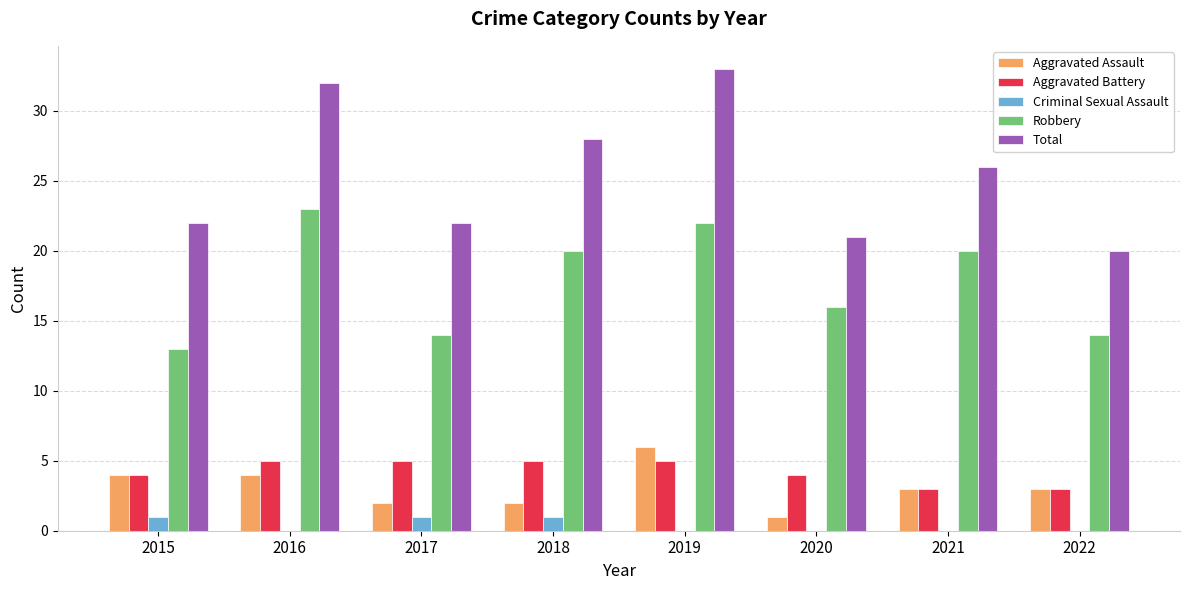

Is the value of Robbery at 2016 greater than the value of Total at 2019?

No